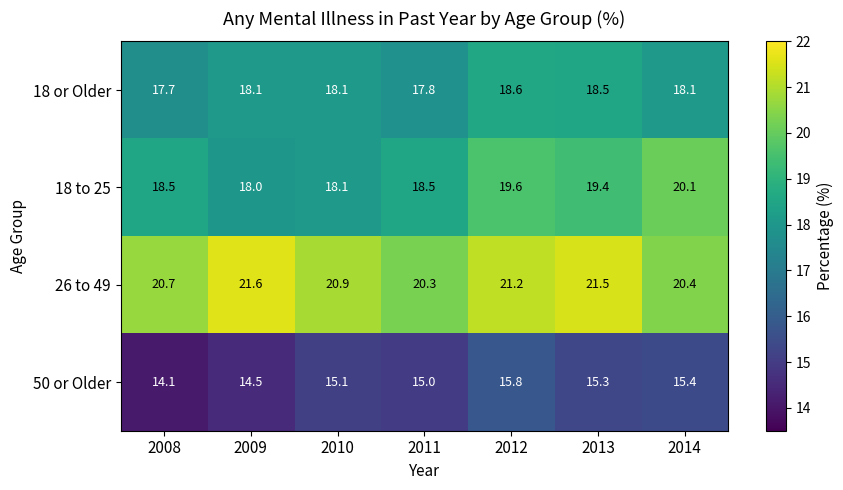

What is the minimum value shown in the chart?

14.1